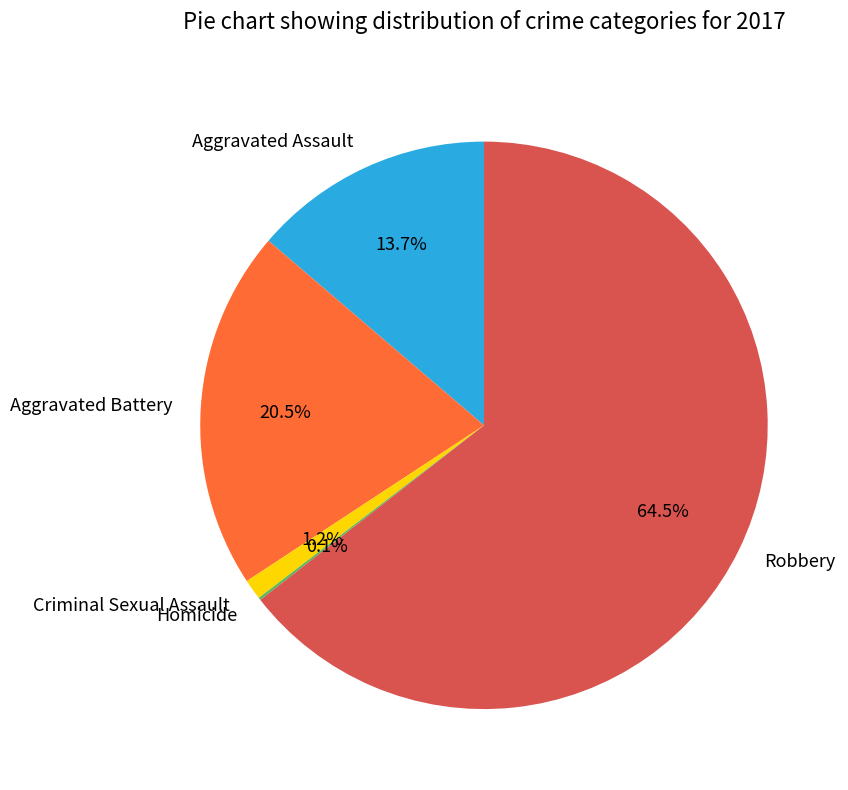

Which category has the biggest portion of the pie?

Robbery